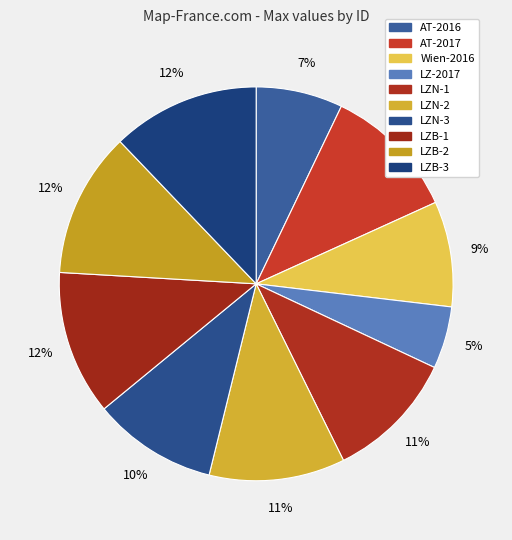

How many segments does this pie chart have?

10